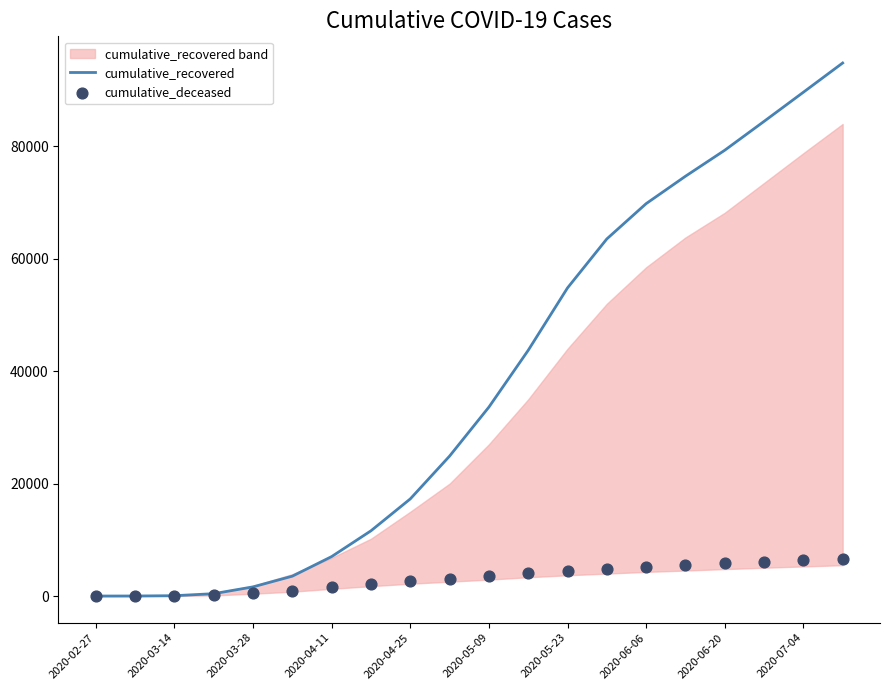

At which category is the sum across all series the highest?

19